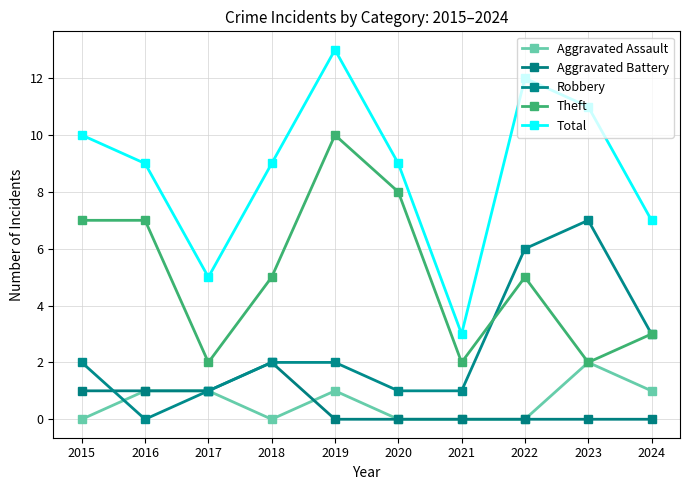

Is this an area chart (filled region under the line)?

No